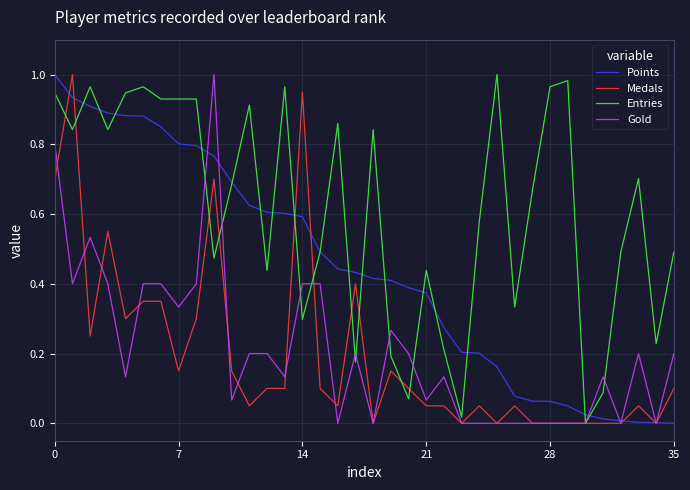

What are all the series names shown in the legend?

Points, Medals, Entries, Gold